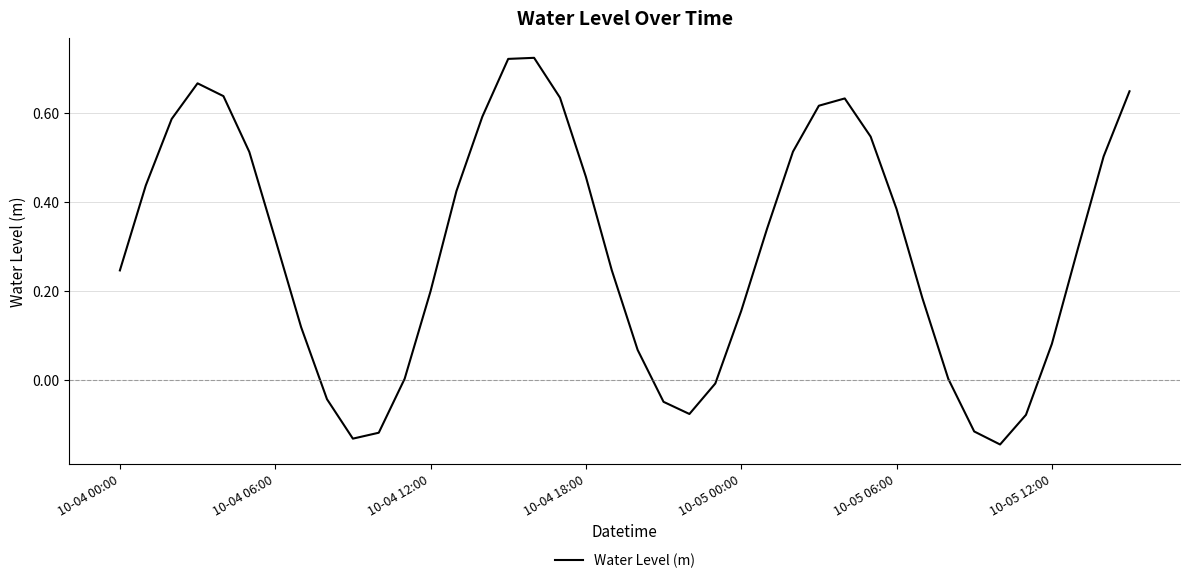

What is the difference between the maximum and minimum values?

0.9